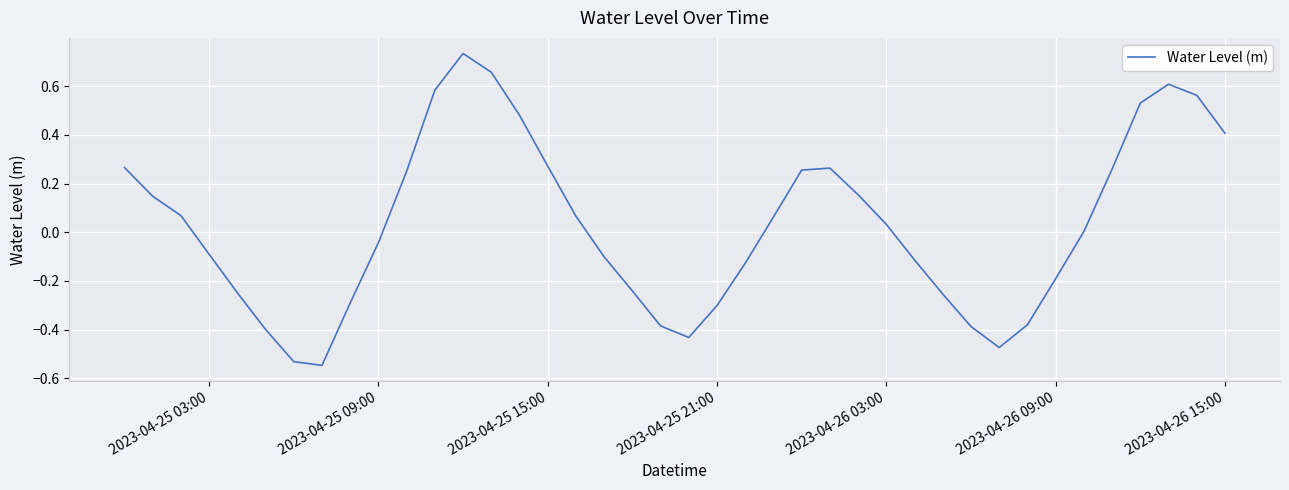

What is the difference between the maximum and minimum values?

1.3